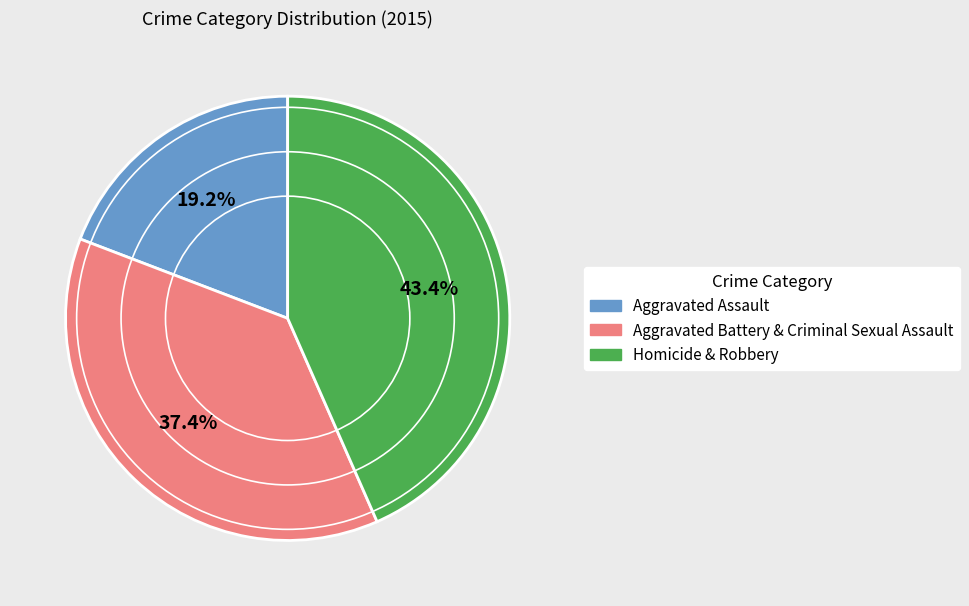

Does any single category account for the majority?

No